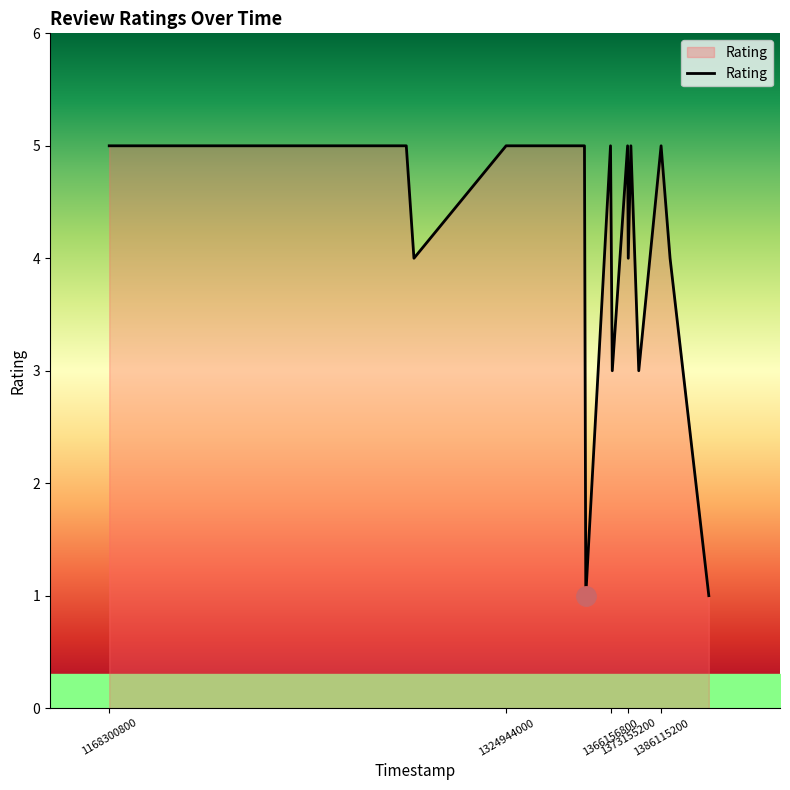

What is the greatest value displayed?

5